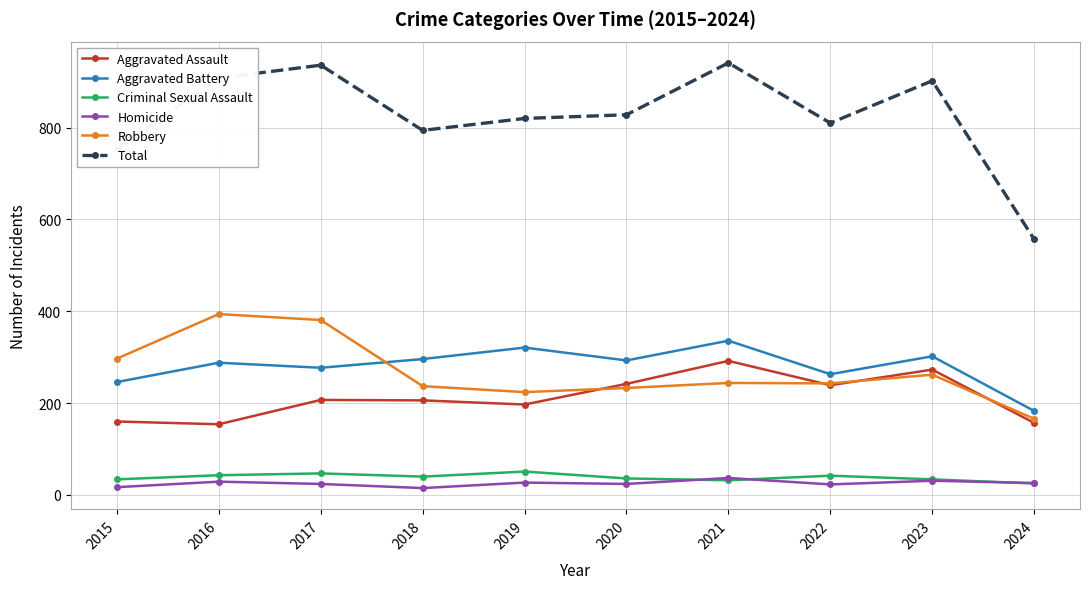

Is it true that Total equals 269 at 2018?

False